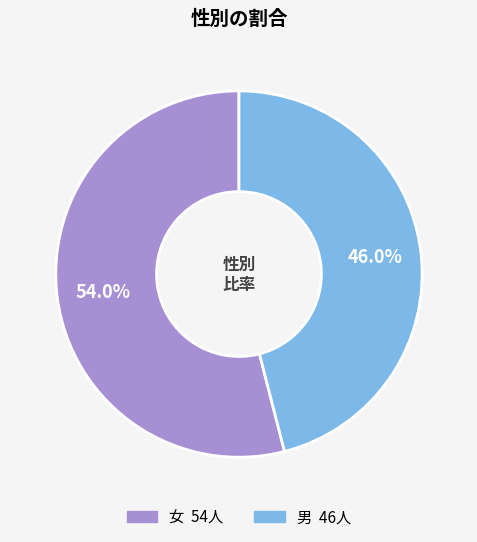

Does 男 represent more than half of the total?

No